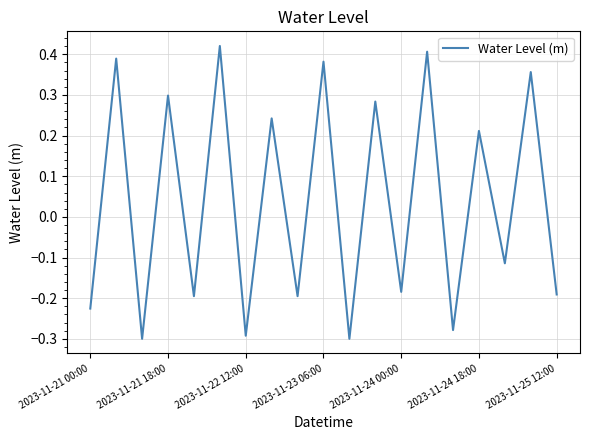

What is the difference between the maximum and minimum values?

0.7